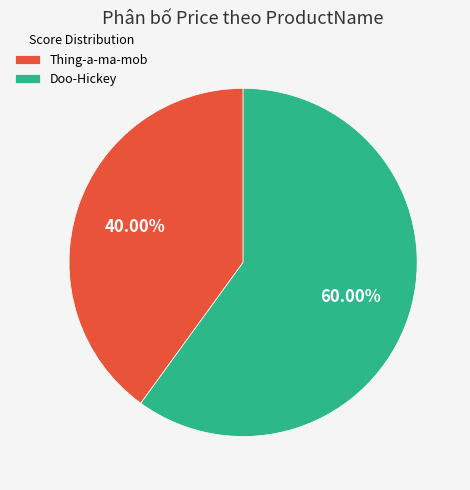

Does Thing-a-ma-mob account for over 50% of the chart?

No